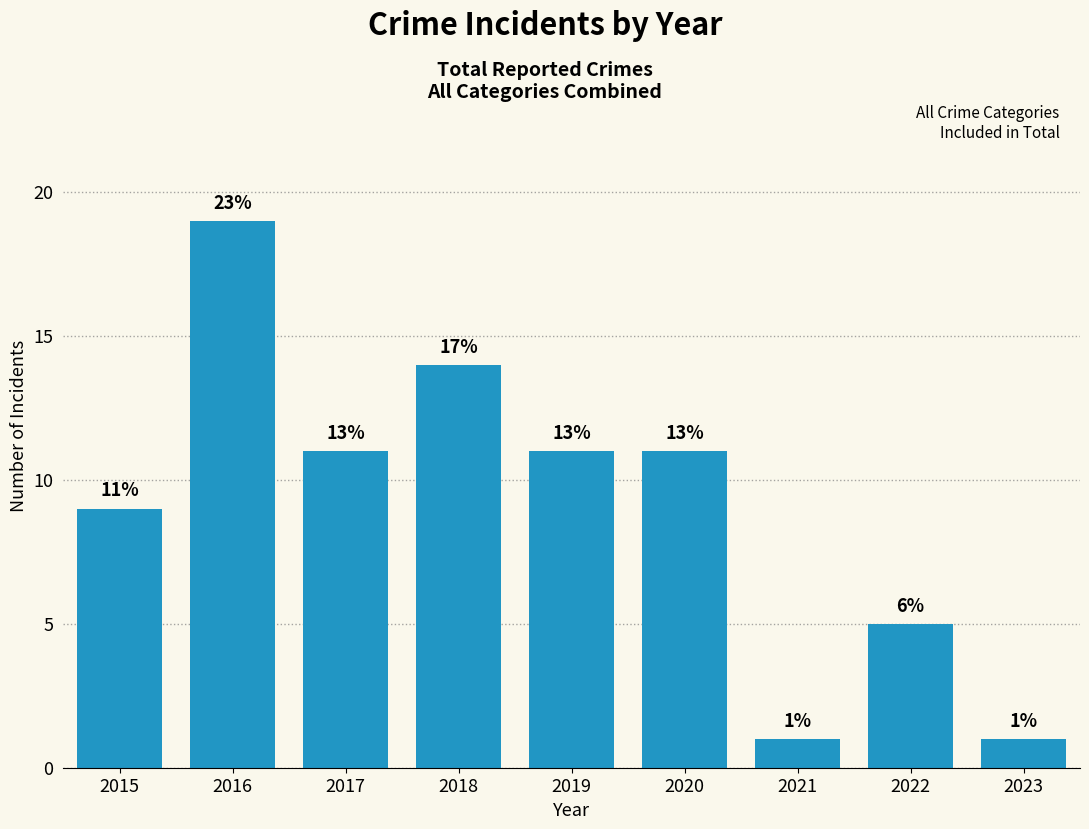

What is the sum of the values at 2023 and 2015?

10